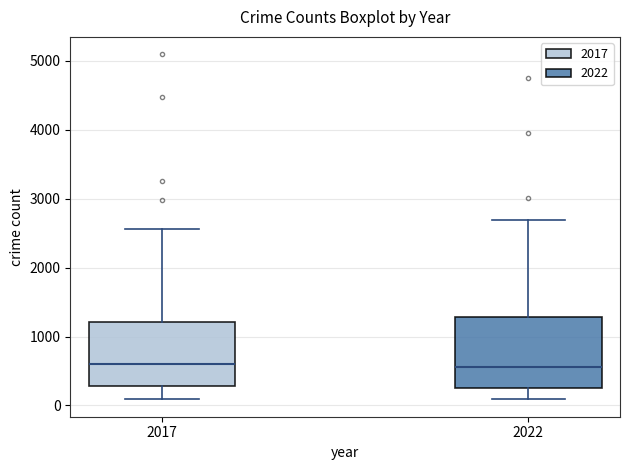

Which box is the tallest, from its lower edge to its upper edge?

2022